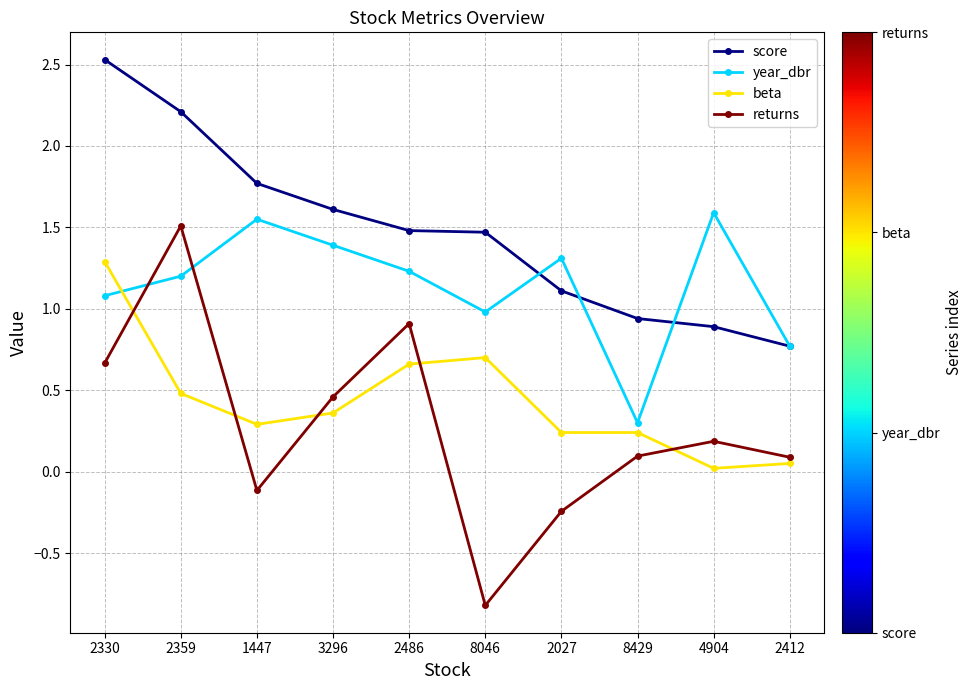

What is the sum of all beta values?

4.3